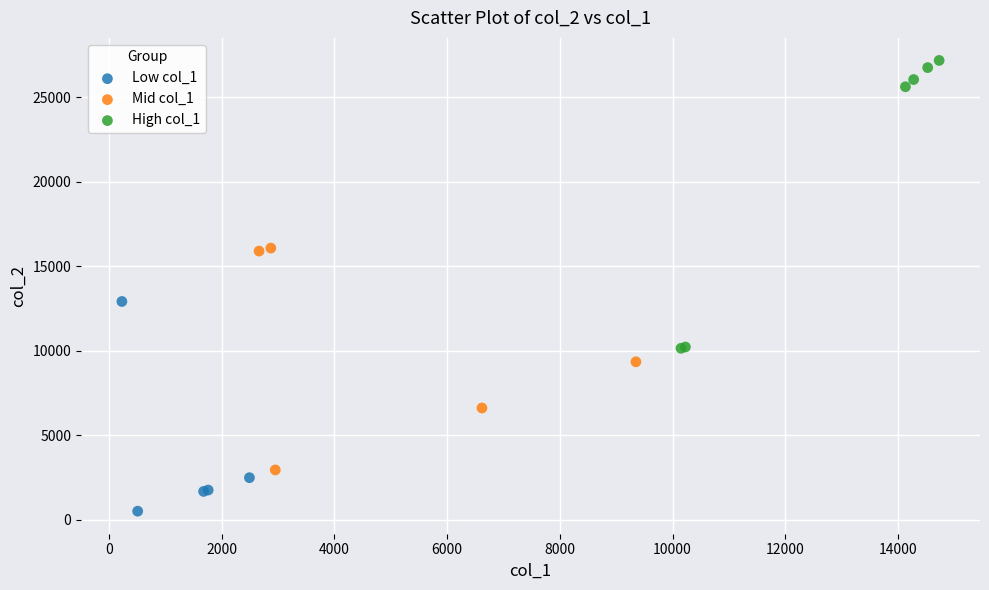

Which series contains the highest Y value?

High col_1